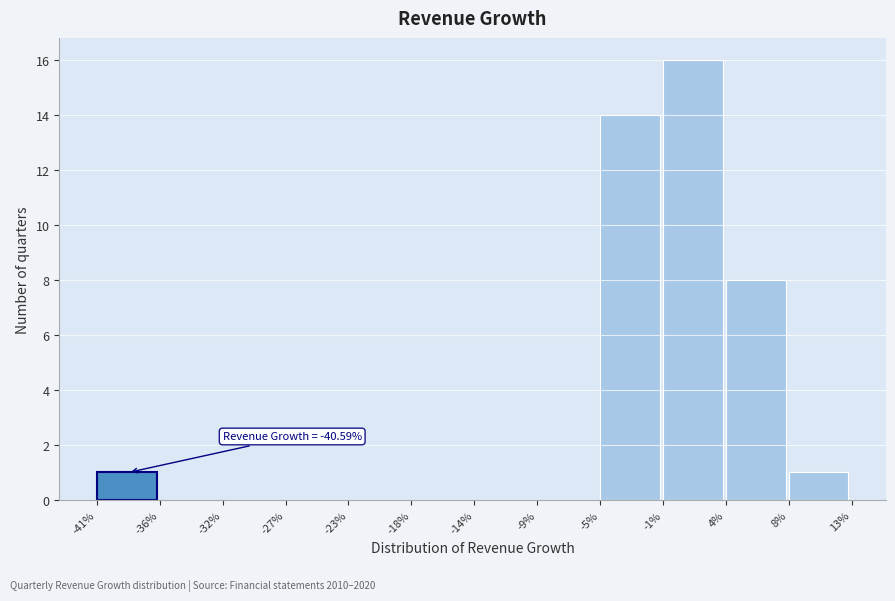

Reading right to left, what are all the values shown in this chart?

8%=1	4%=8	-1%=16	-5%=14	-9%=0	-14%=0	-18%=0	-23%=0	-27%=0	-32%=0	-36%=0	-41%=1